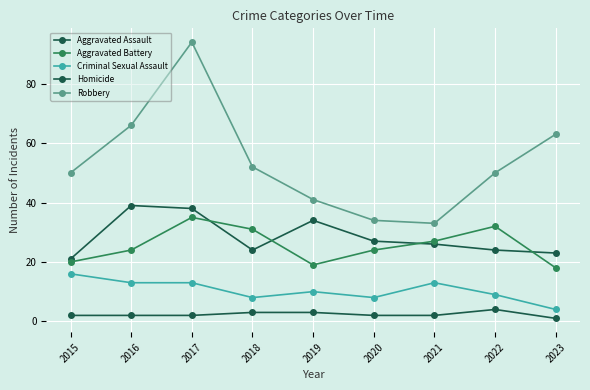

Which series has the largest total across all categories?

Robbery